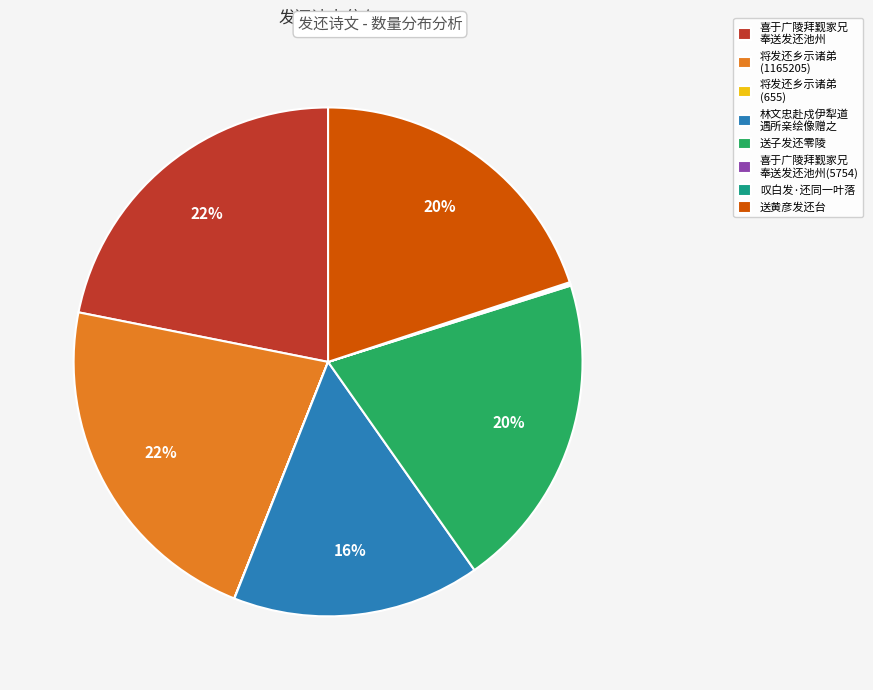

What percentage is the 送子发还零陵 slice, to the nearest percent?

20%